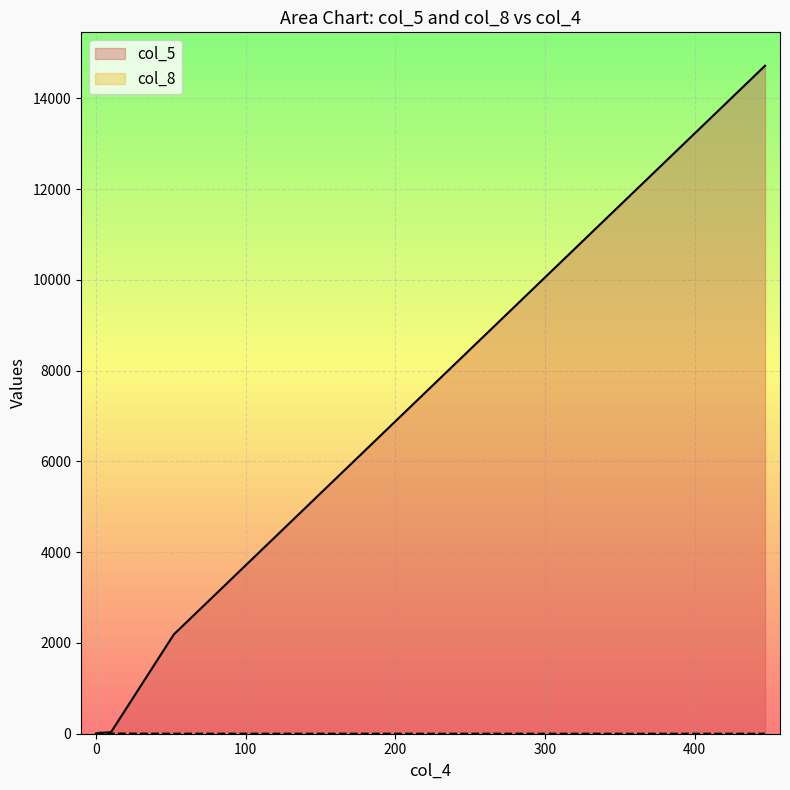

Between 10 and 2, which series saw the biggest shift?

col_5